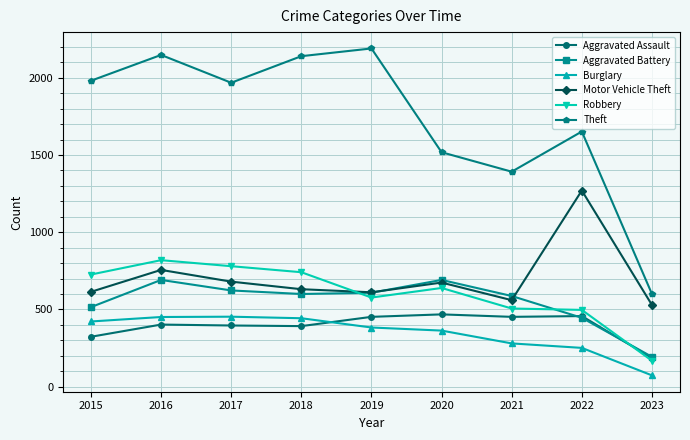

At which category is the sum across all series the highest?

2016